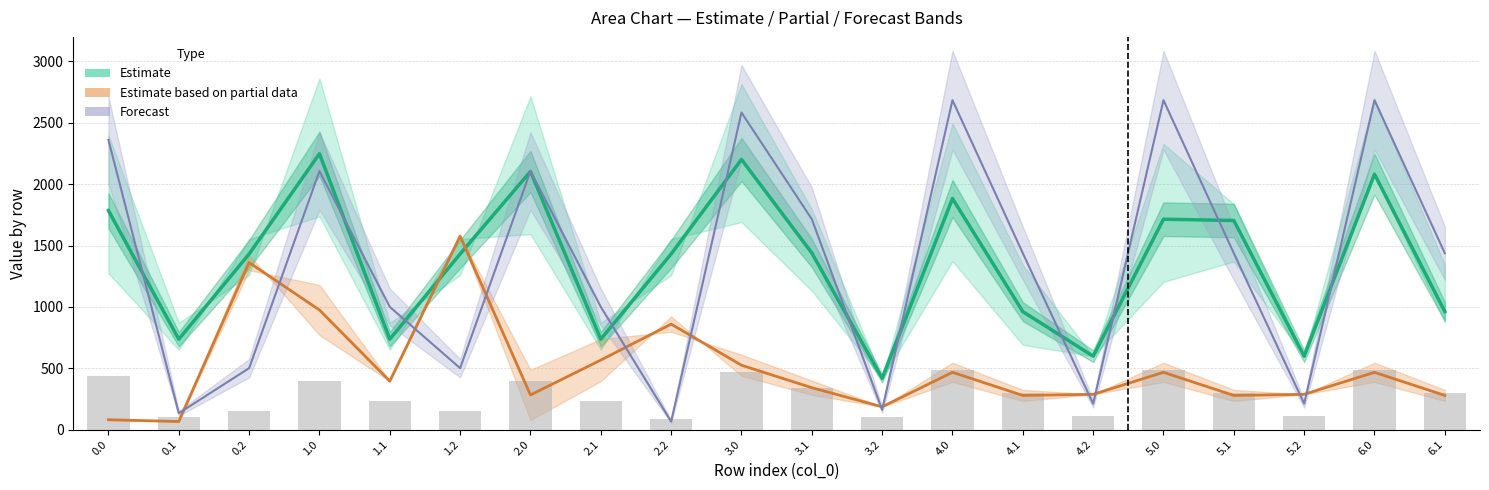

What value does the col_3 series have at 0.2?

1361.2